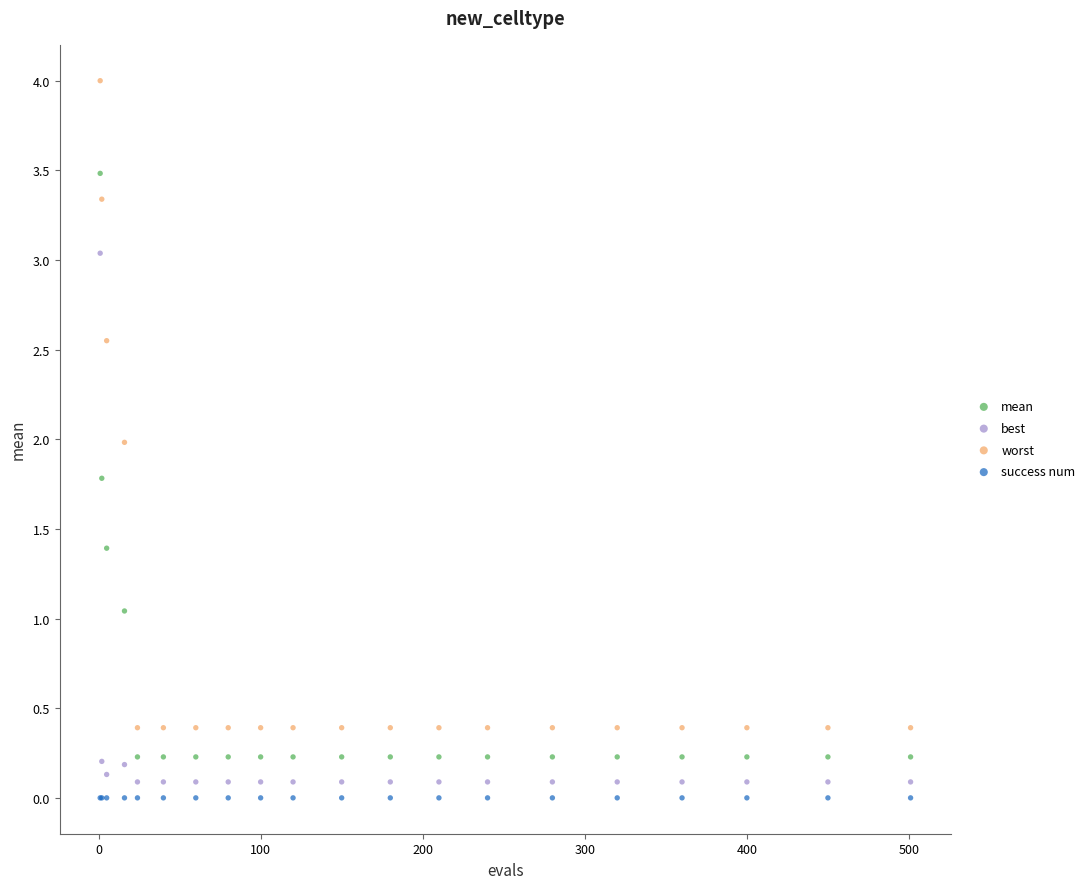

Which series reaches the maximum Y coordinate?

worst